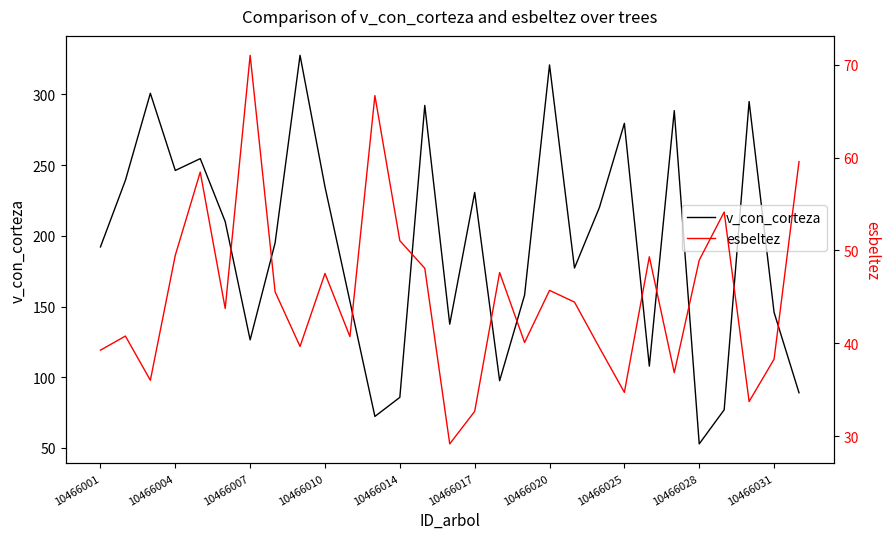

True or false: v_con_corteza and esbeltez cross at least once.

False